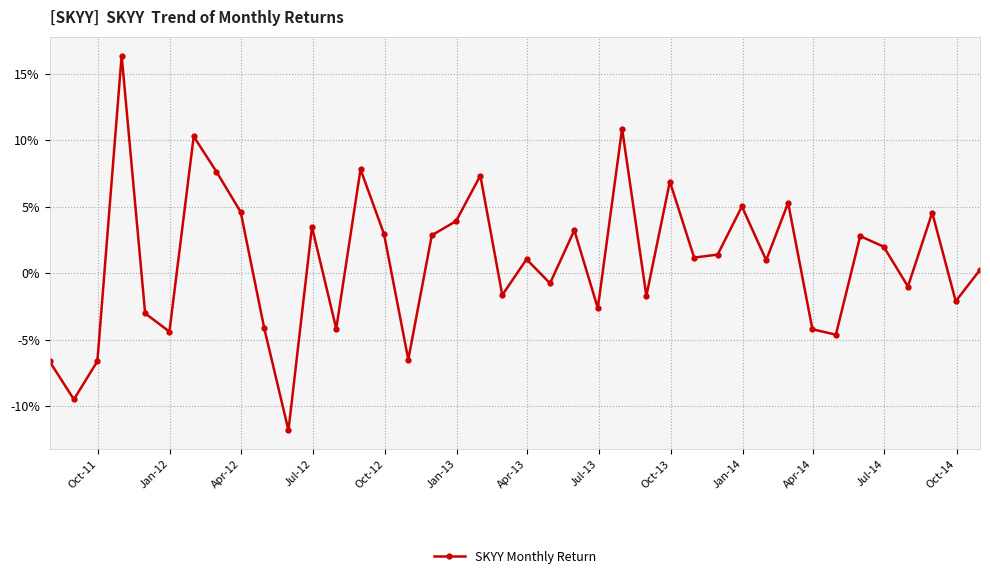

Does the chart have visible grid lines?

Yes